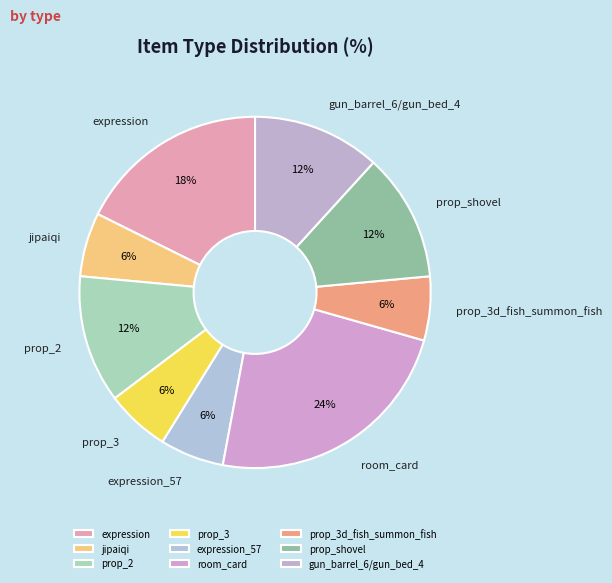

Combined, do jipaiqi and prop_shovel account for over 50%?

No